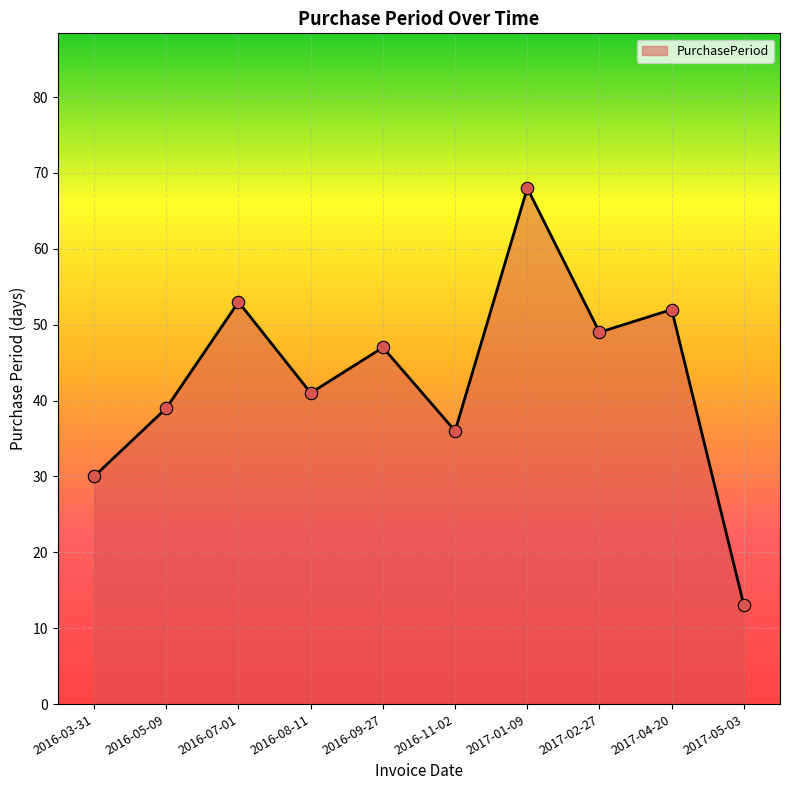

Approximately how many times larger is the value at 2016-08-11 compared to 2017-02-27?

0.8